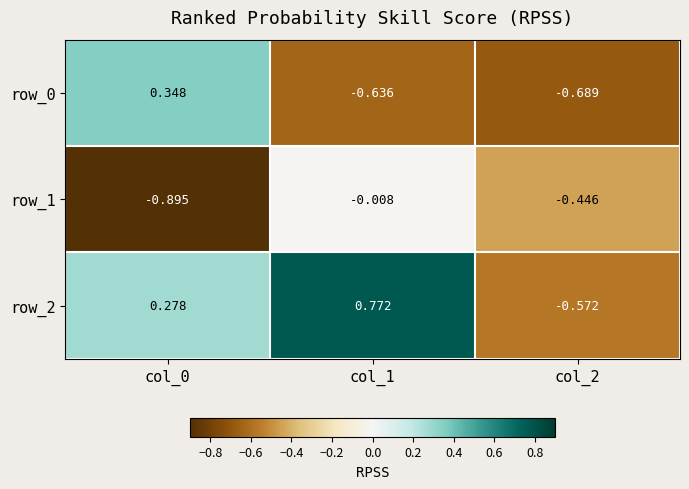

Is the value of row_2 at col_1 greater than the value of row_1 at col_2?

Yes